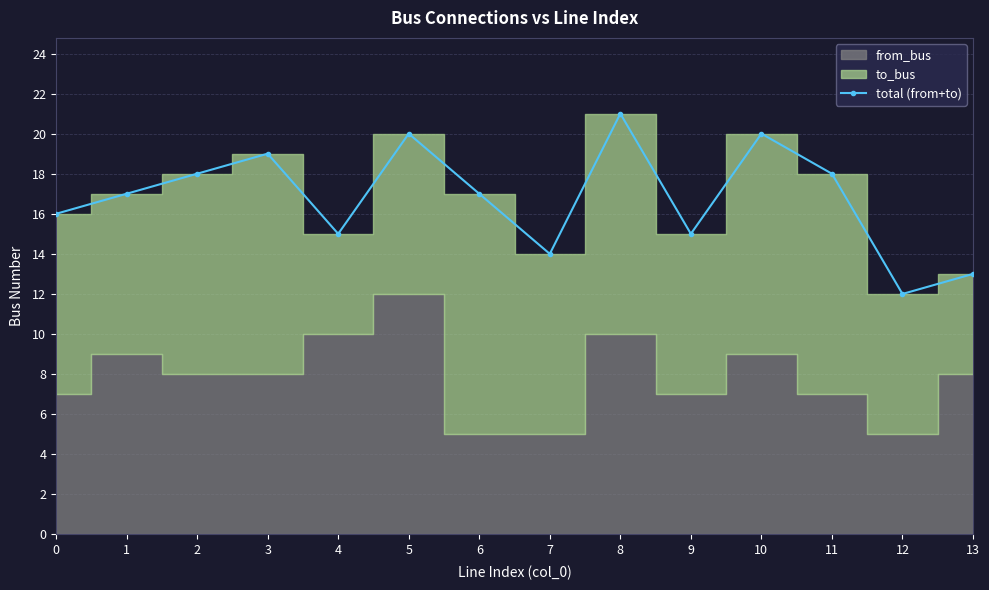

Reading left to right, list all the values displayed in this chart.

0=16	1=17	2=18	3=19	4=15	5=20	6=17	7=14	8=21	9=15	10=20	11=18	12=12	13=13